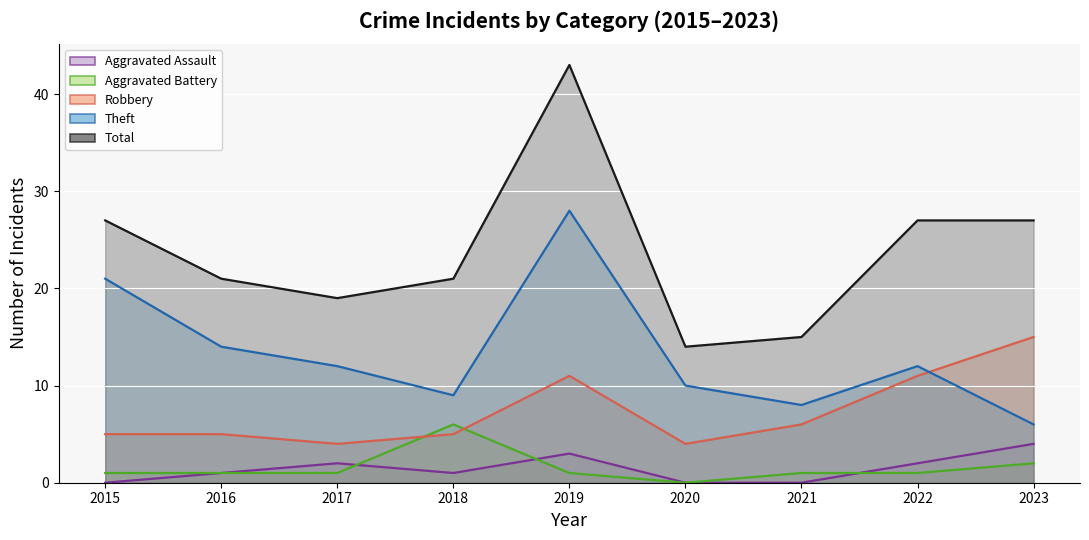

What is the lowest value of the Total series?

14